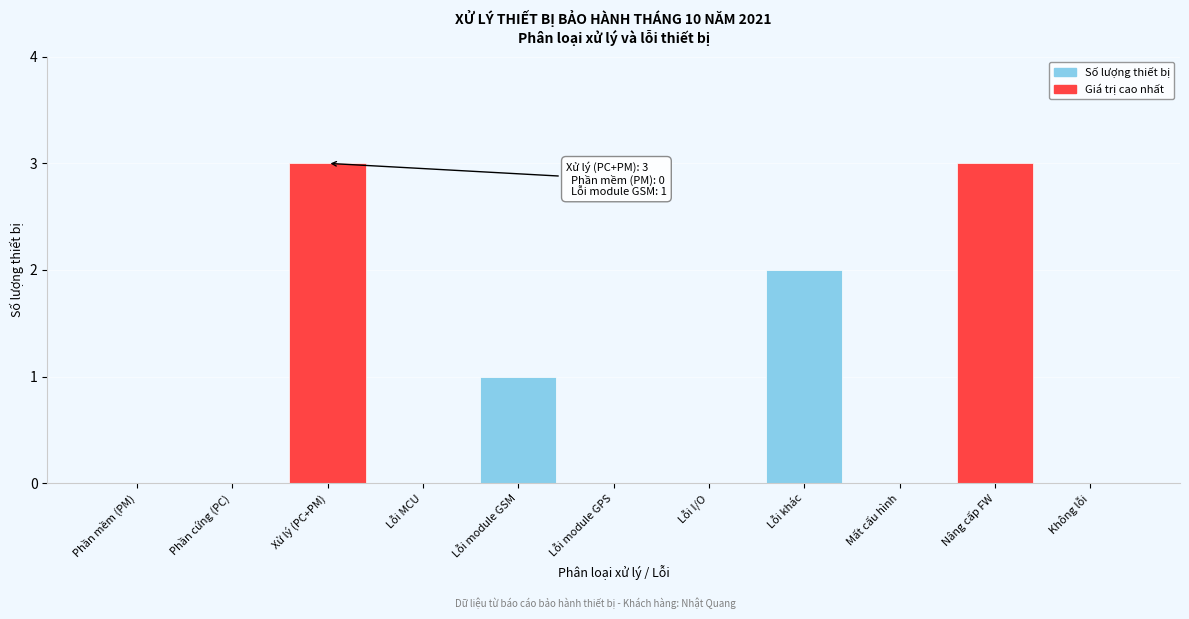

Reading left to right, list all the values displayed in this chart.

Phần mềm (PM)=0	Phần cứng (PC)=0	Xử lý (PC+PM)=3	Lỗi MCU=0	Lỗi module GSM=1	Lỗi module GPS=0	Lỗi I/O=0	Lỗi khác=2	Mất cấu hình=0	Nâng cấp FW=3	Không lỗi=0